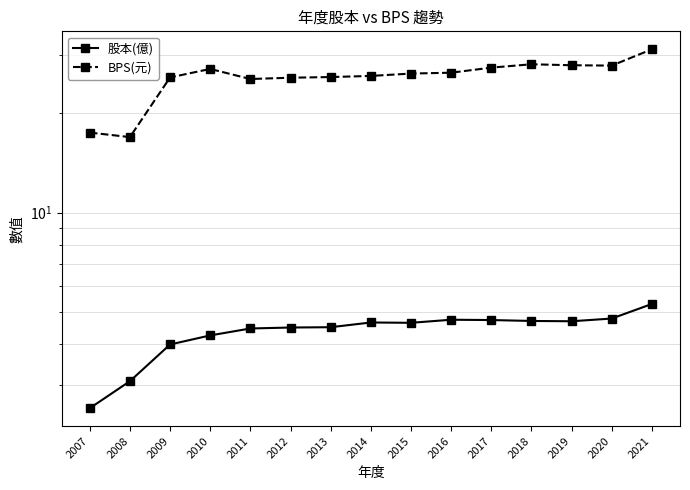

Is it true that 股本(億) equals 4.0 at 2009?

True